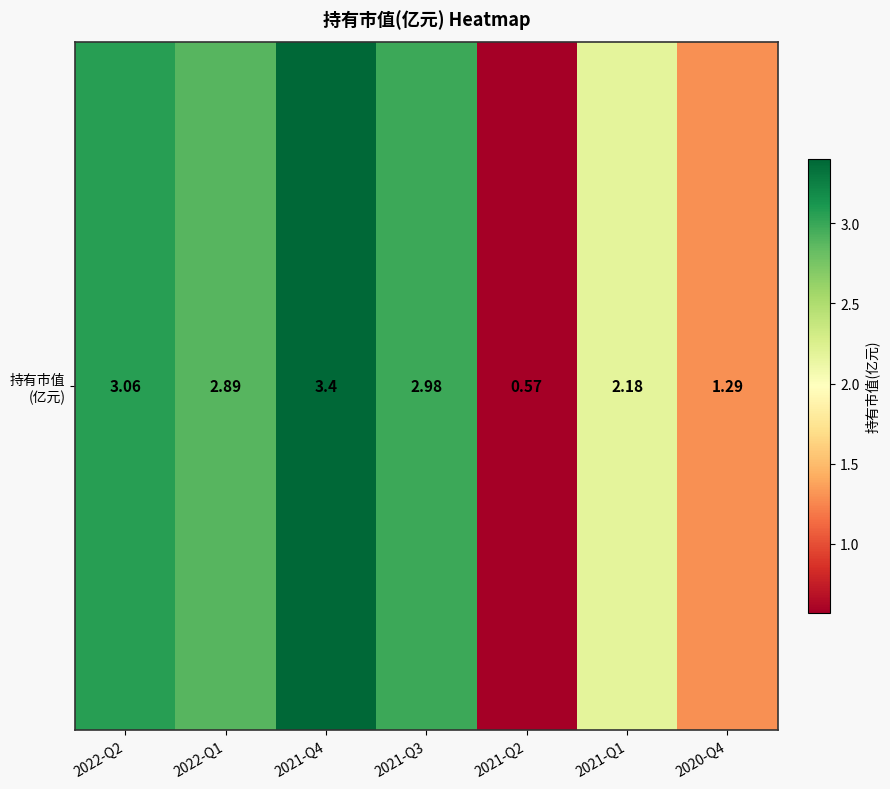

Rank the categories by value from lowest to highest.

2021-Q2, 2020-Q4, 2021-Q1, 2022-Q1, 2021-Q3, 2022-Q2, 2021-Q4